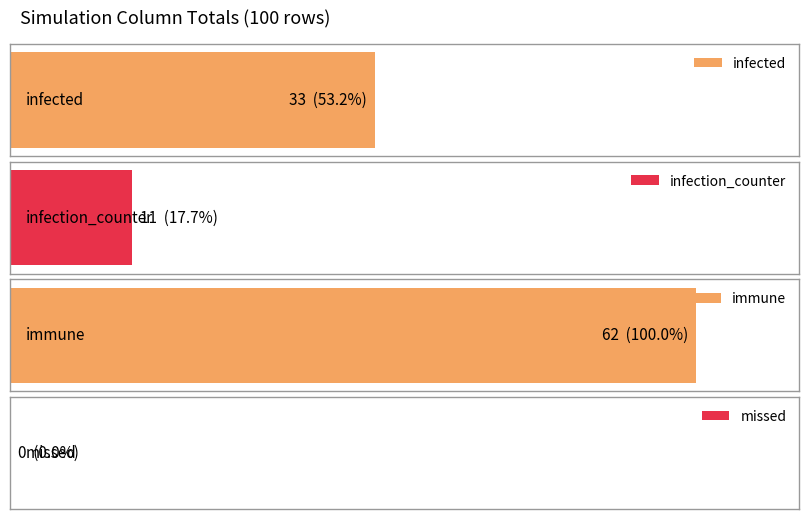

Reading left to right, transcribe all the data shown in this chart.

infected=33	infection_counter=11	immune=62	missed=0